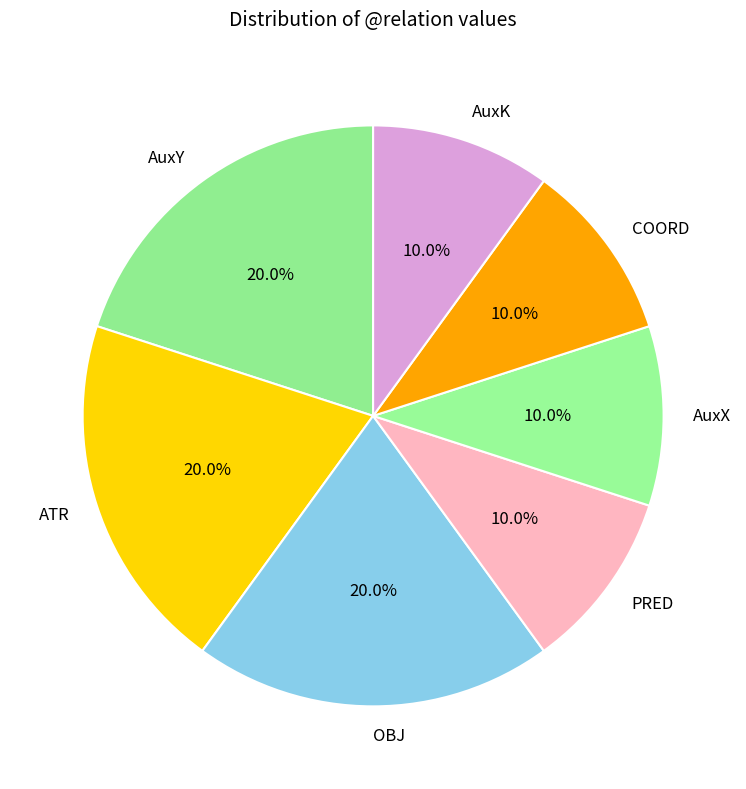

What percentage is NOT represented by PRED?

90.0%